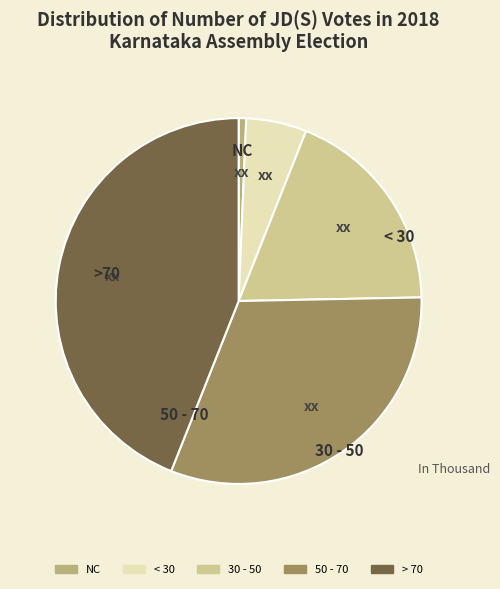

Is there any slice that represents more than half of the pie?

No